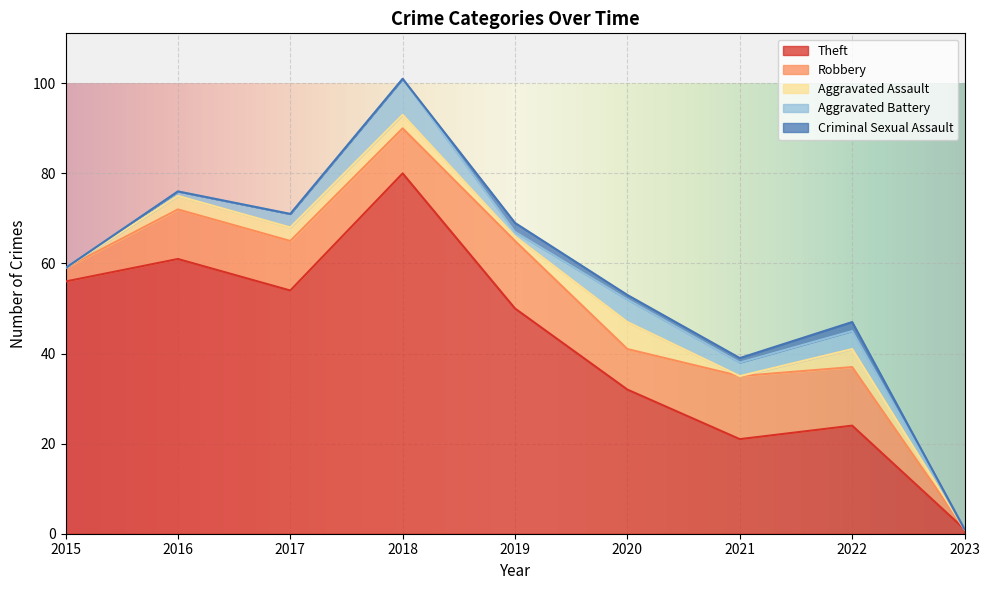

At which category does the chart reach its minimum across all series?

2023